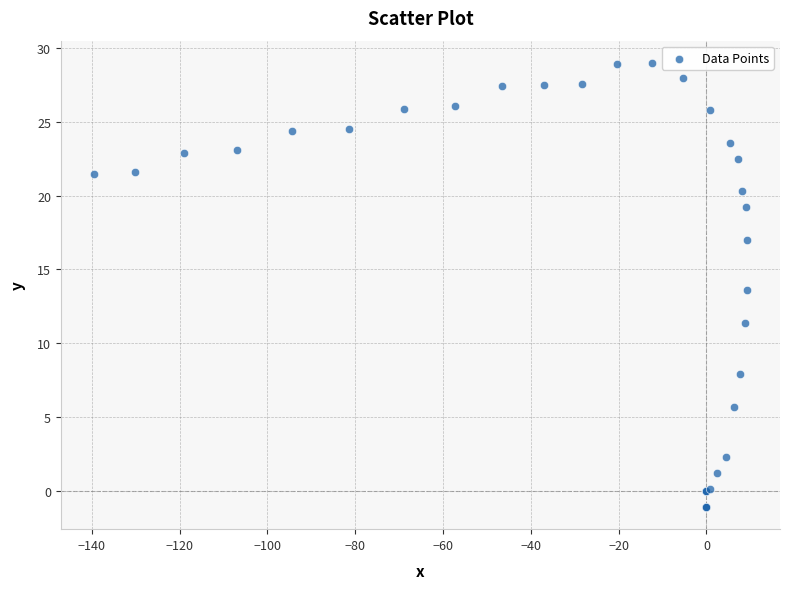

What Y value in the scatter plot is closest to 13?

13.6